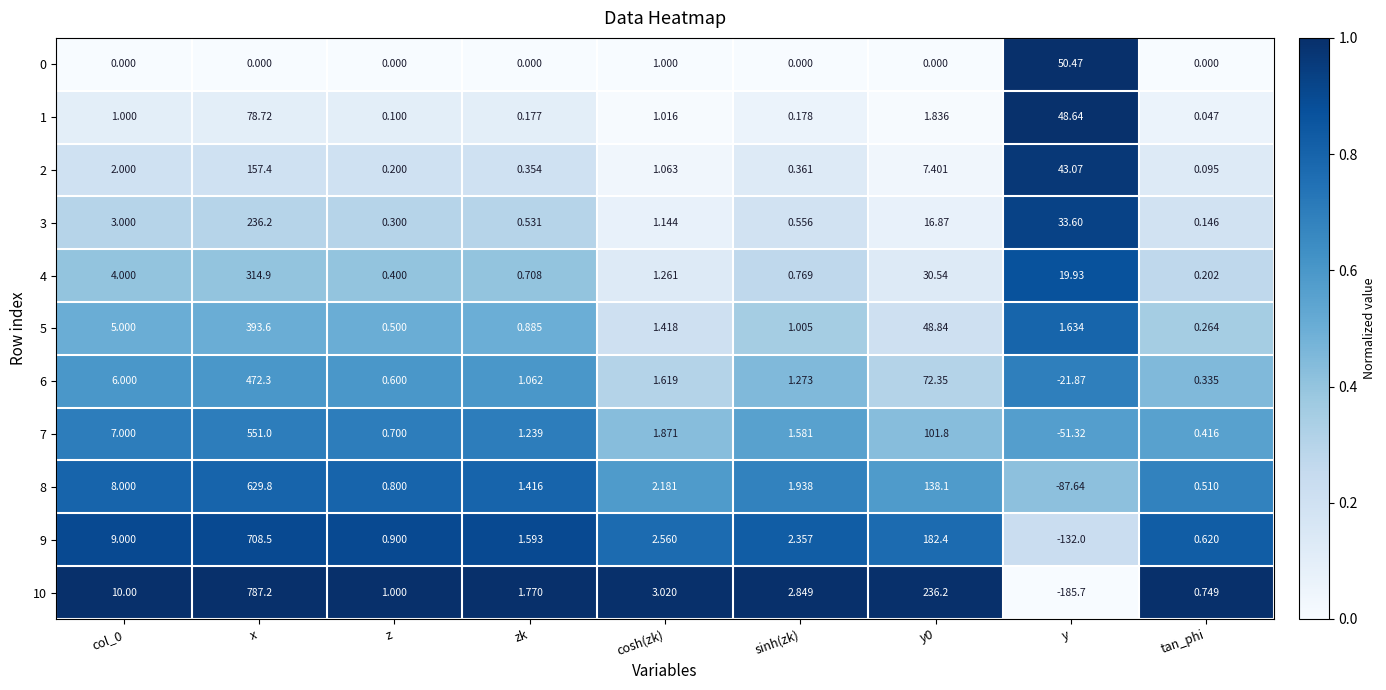

At which label does 8 reach its minimum?

y